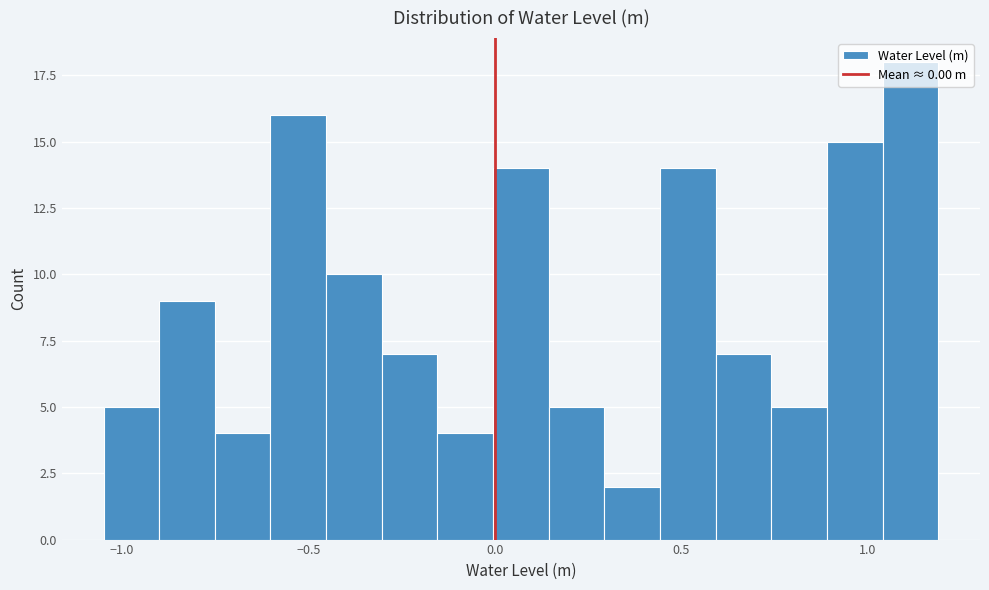

Around what value on the x-axis is the tallest bar? Give the approximate position of its centre, as read against the axis.

1.10